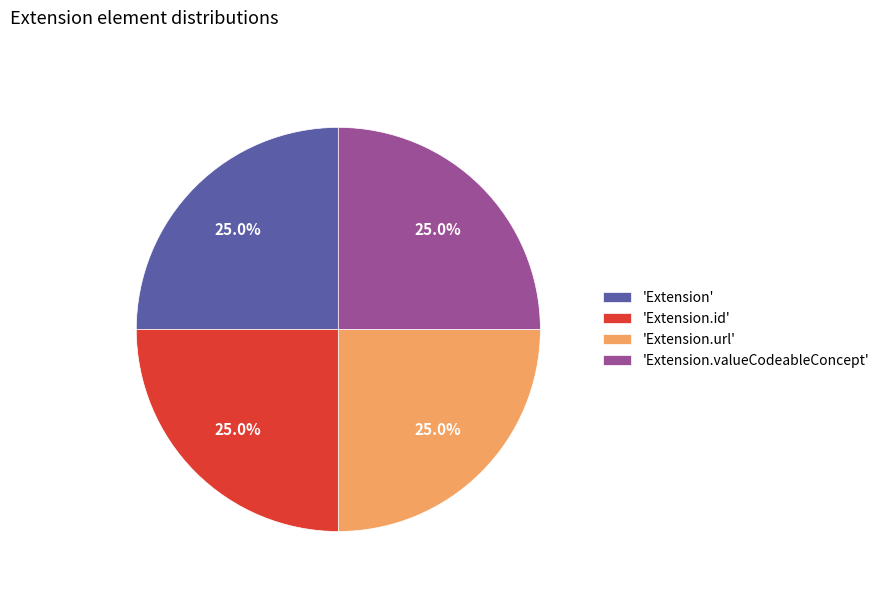

What is the total percentage of 'Extension.id' and 'Extension.url'?

50.0%